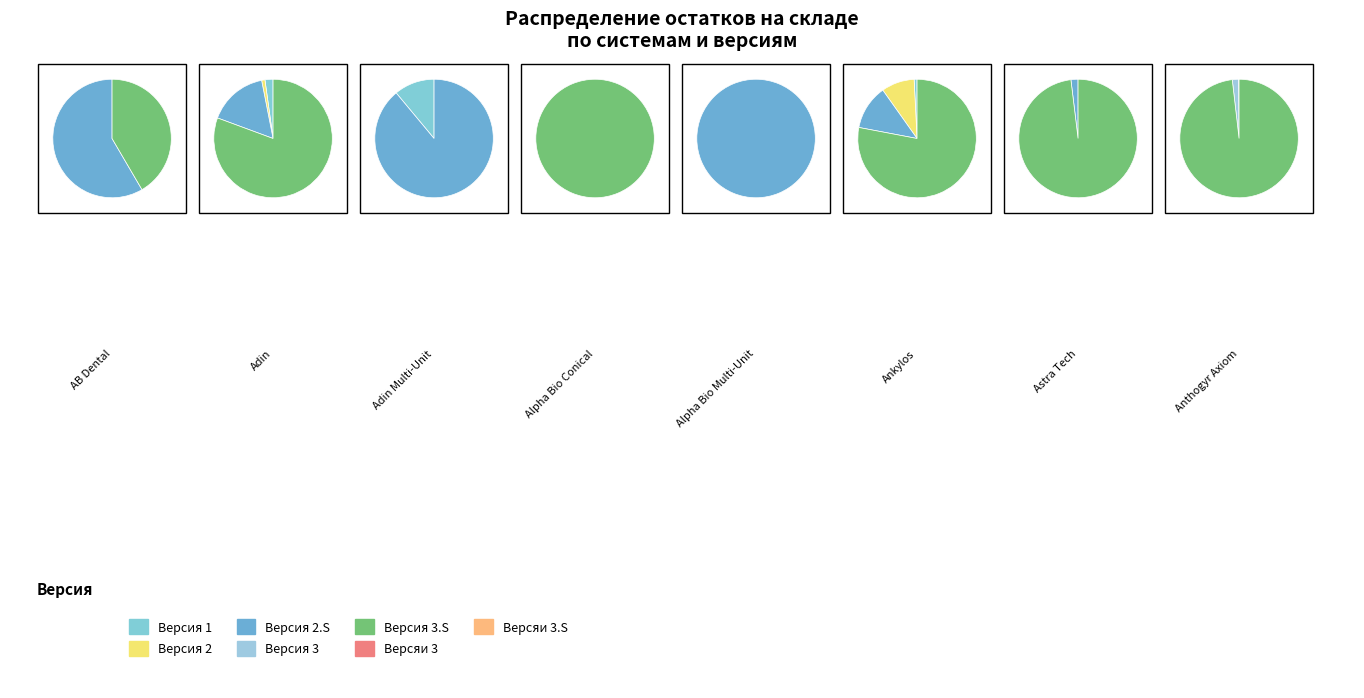

True or false: Версяи 3.S accounts for 1% of the total.

True